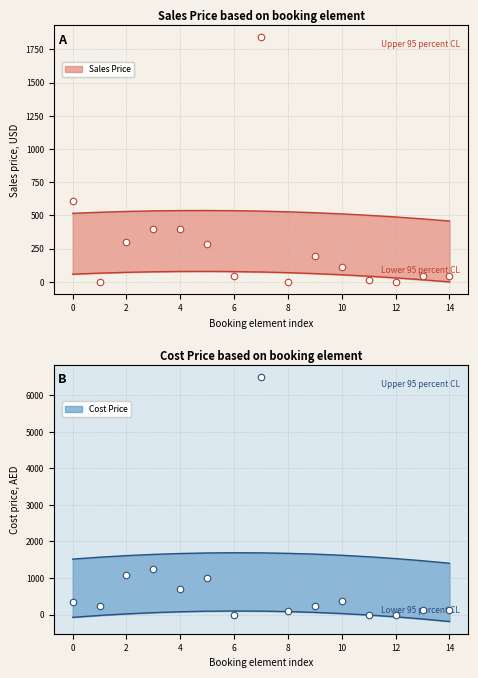

At how many categories does at least one series exceed 955?

15